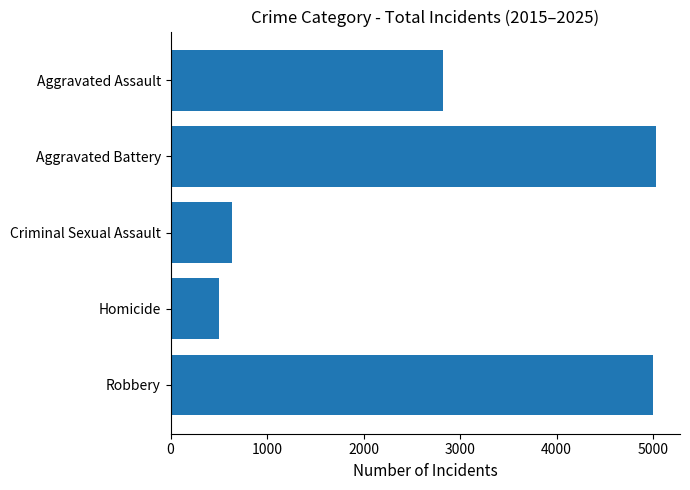

What is the difference between the maximum and minimum values?

4526